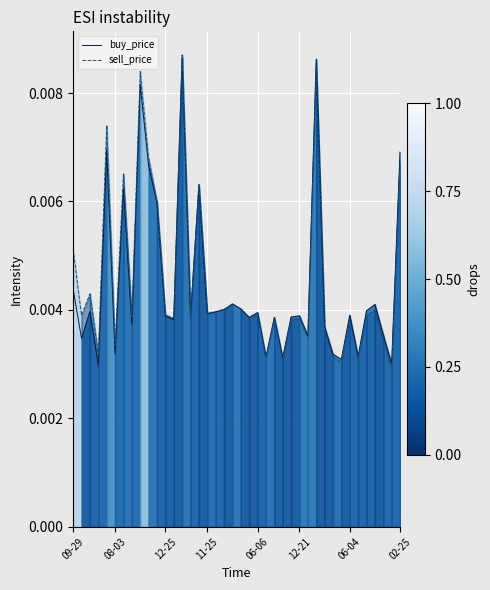

In sell_price, how many points are higher than both neighbors (excluding endpoints)?

13